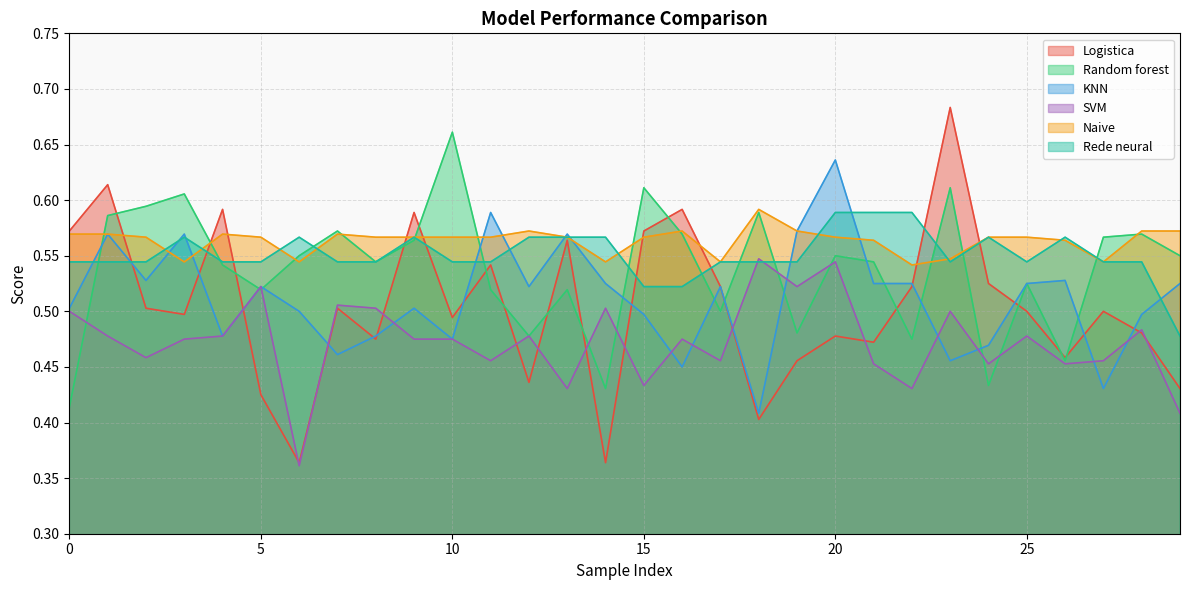

How many Naive values are between 0 and 1?

30